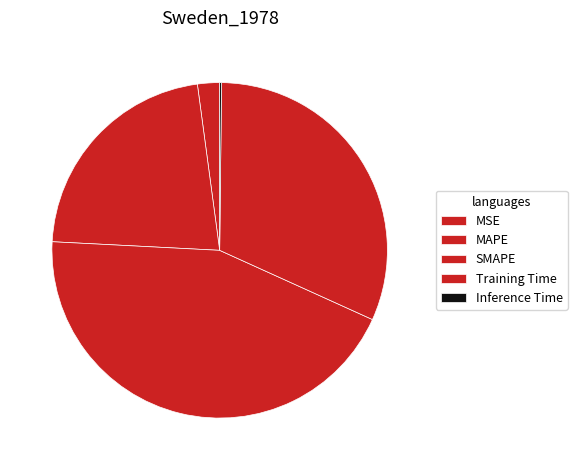

To the nearest percent, what is the difference between the MSE and SMAPE slice percentages?

42%